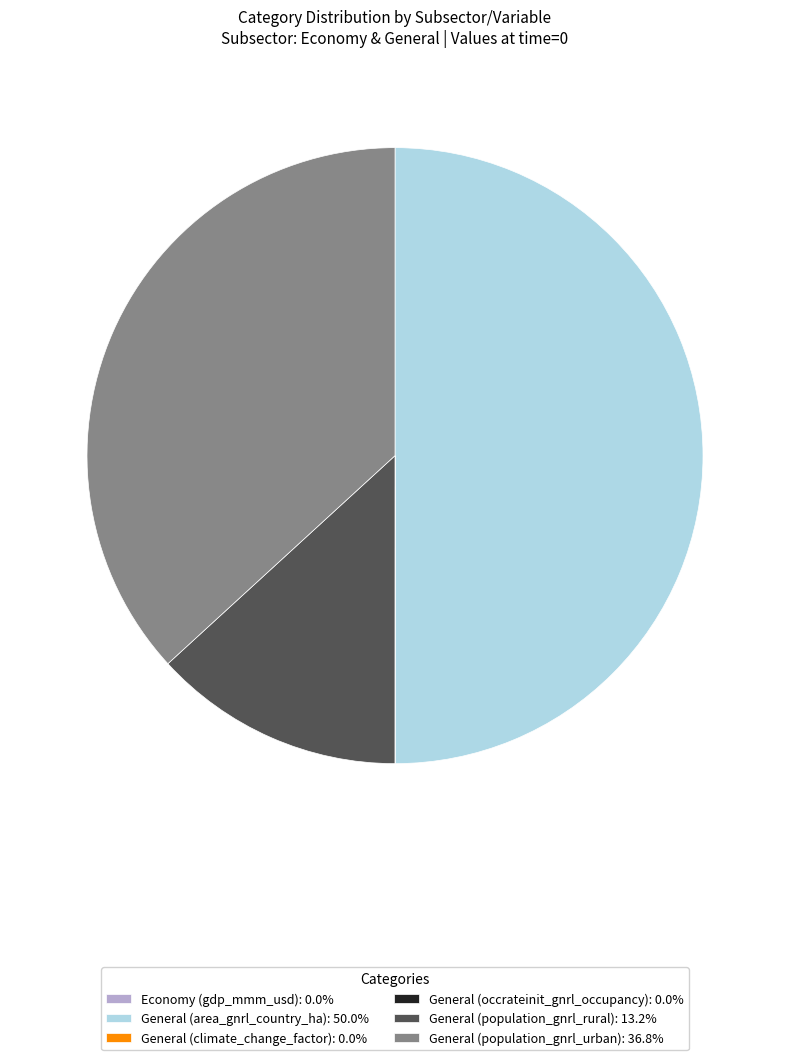

What is the ratio of the value at General (population_gnrl_urban): 36.8% to the value at General (area_gnrl_country_ha): 50.0%?

0.7